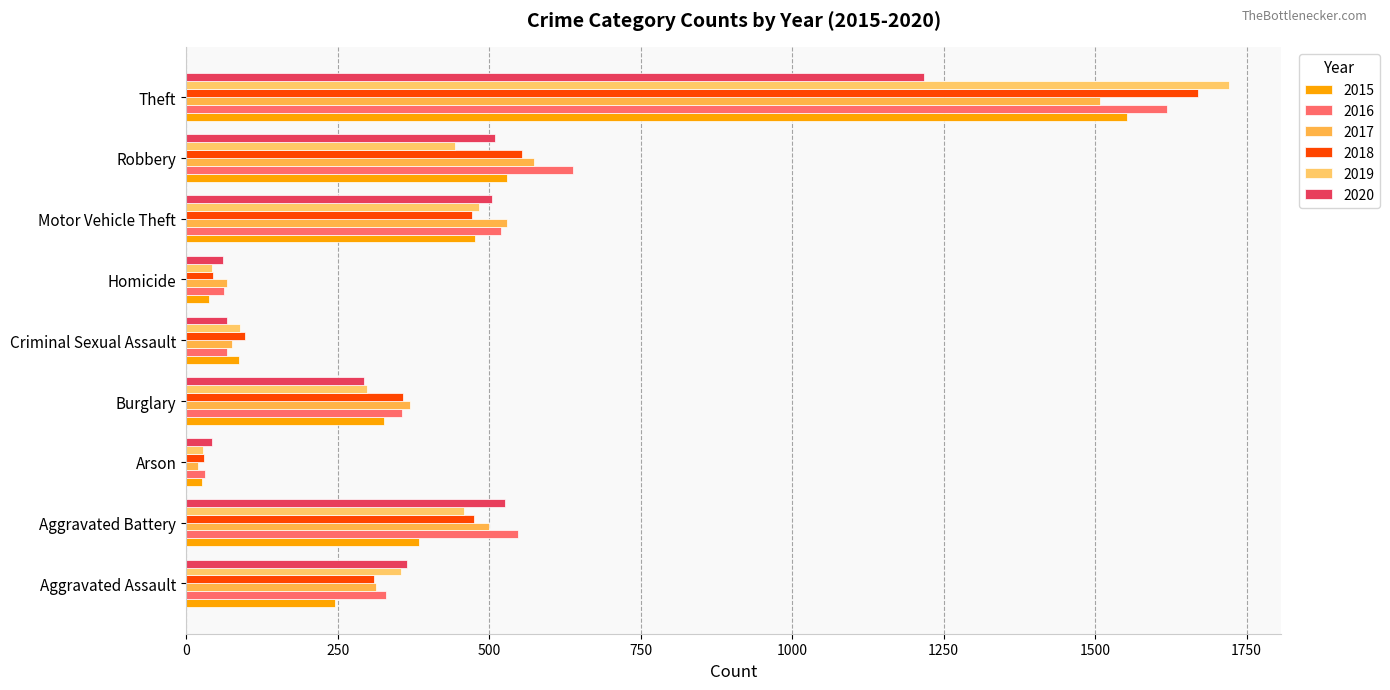

The 2016 series shows 32 at Arson. True or false?

True